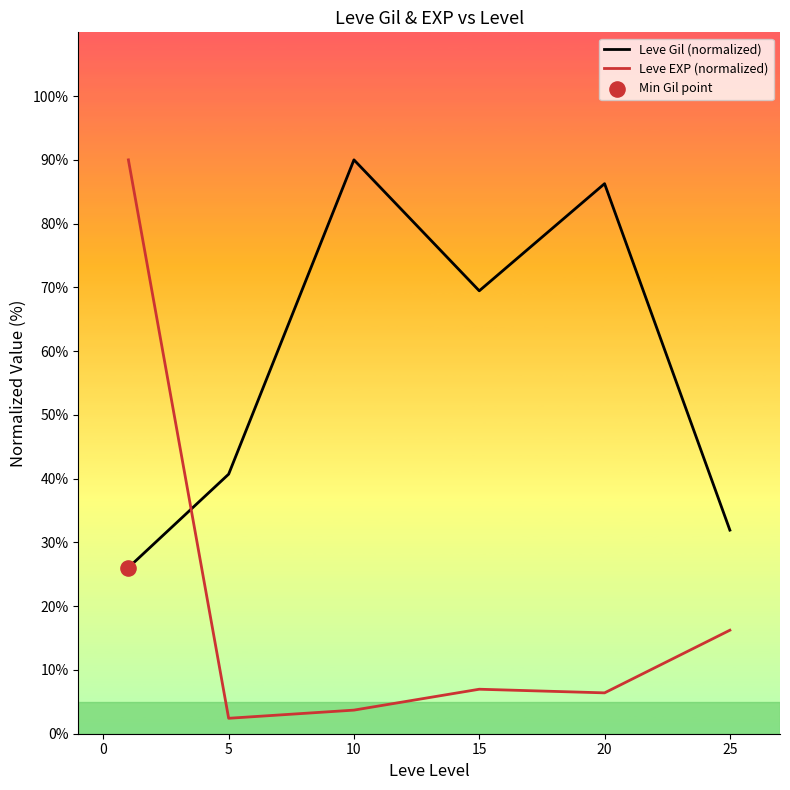

What is the difference between the maximum and second lowest values in the Leve Gil (normalized) series?

58.1